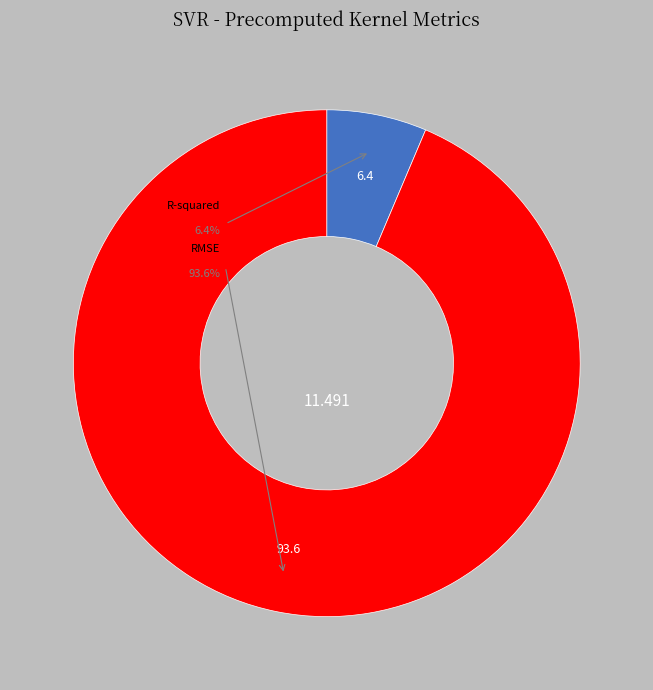

The RMSE slice represents 89% of the pie. True or false?

False